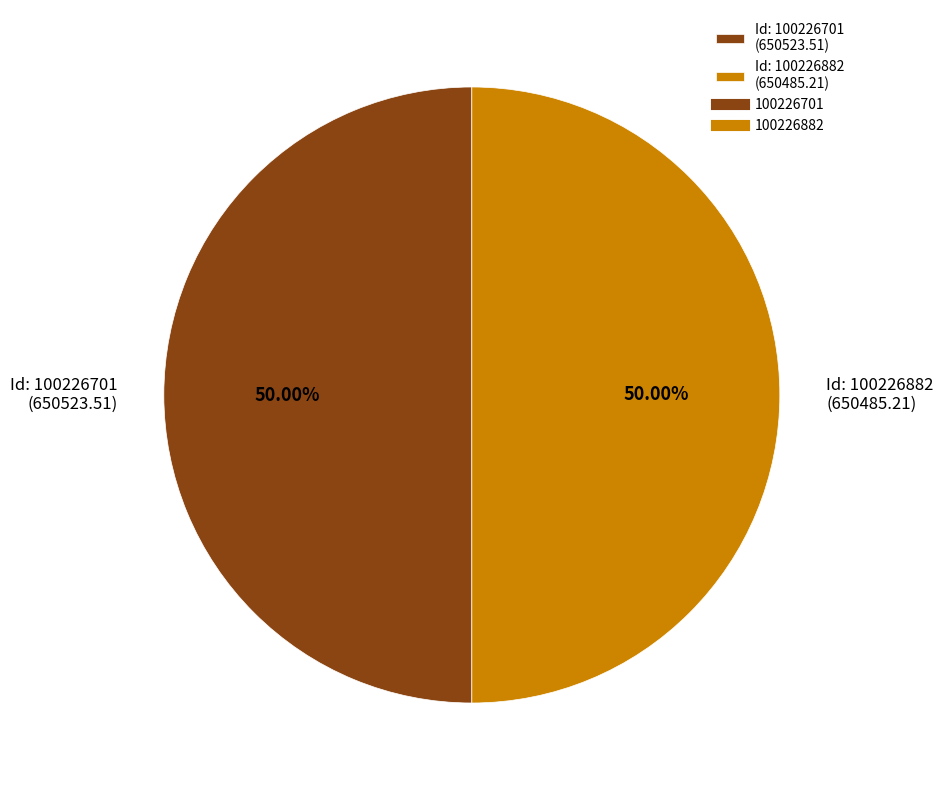

What is the ratio of the value at Id: 100226701 (650523.51) to the value at Id: 100226882 (650485.21)?

1.0